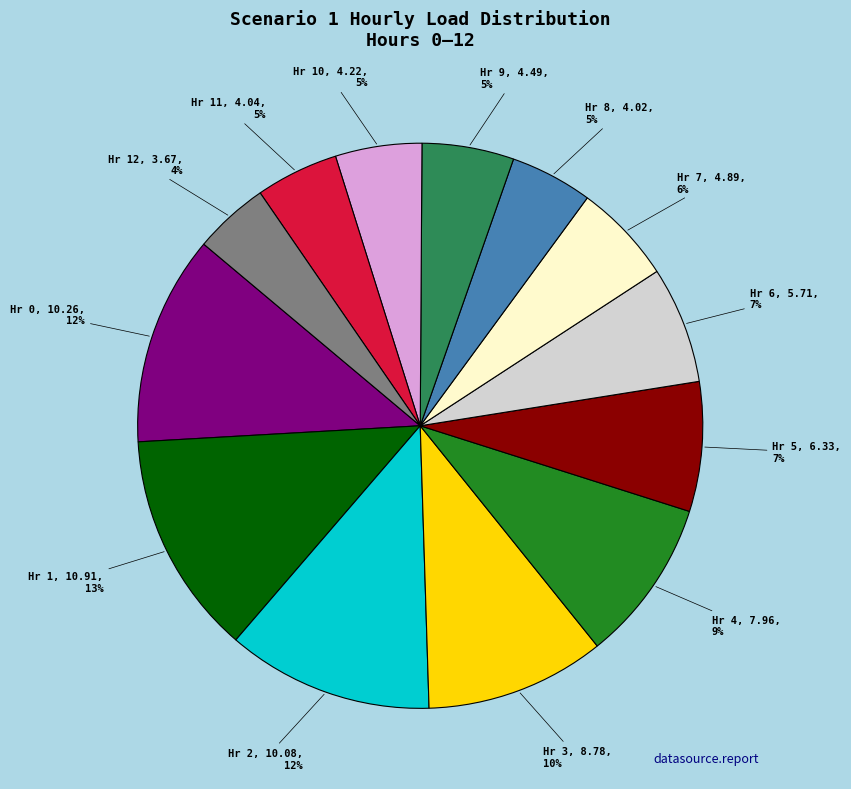

To the nearest percent, what is the average slice percentage?

8%